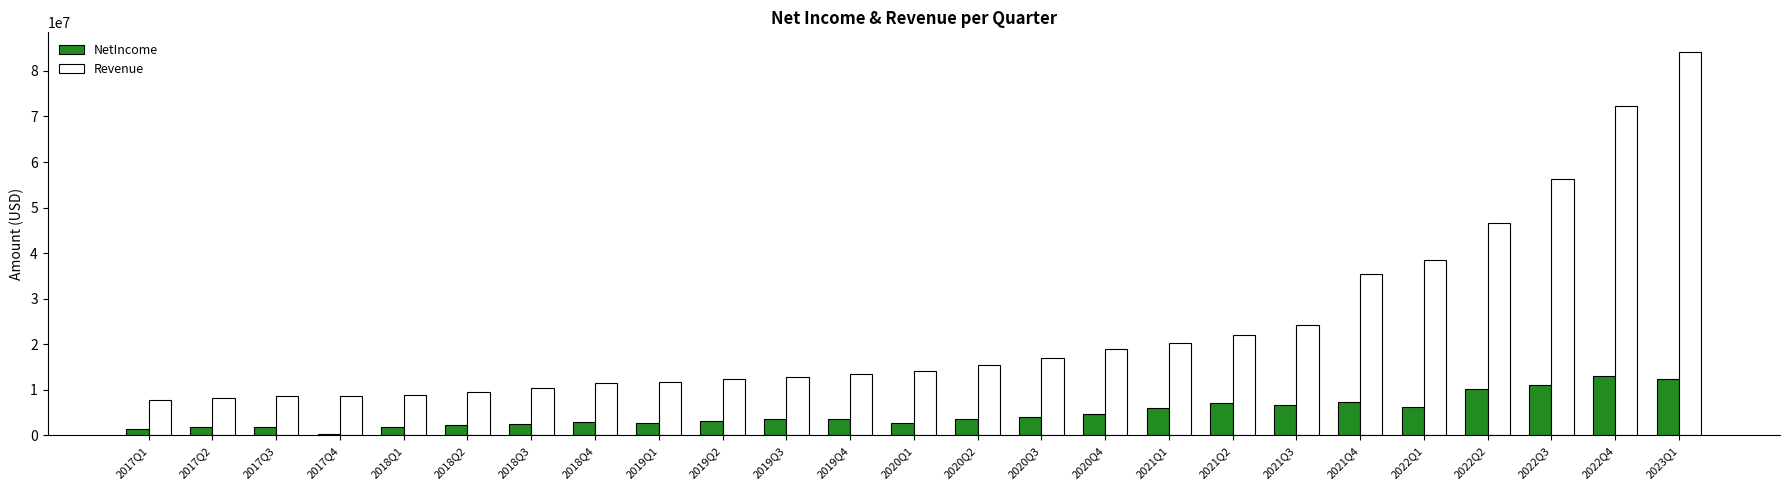

Between 2017Q3 and 2022Q2, which series saw the biggest shift?

Revenue